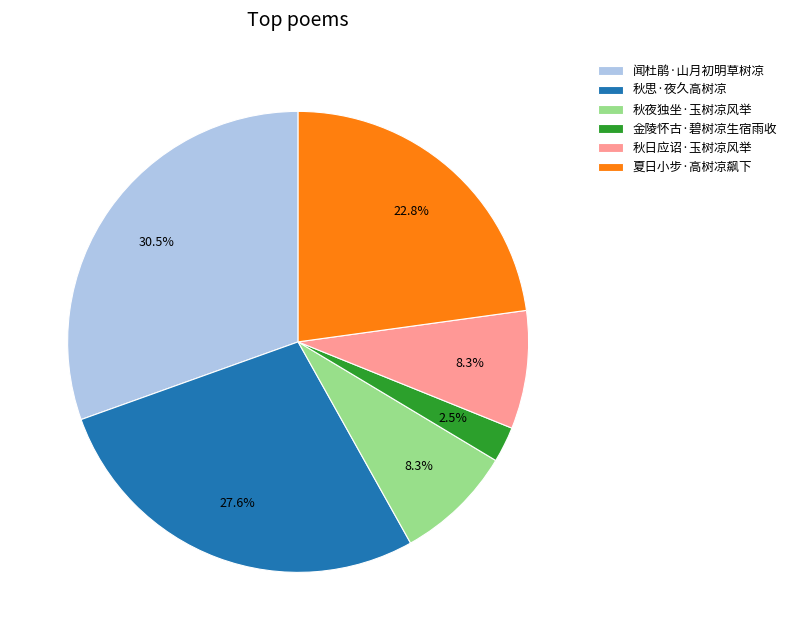

Is 秋思·夜久高树凉 the majority of the pie?

No